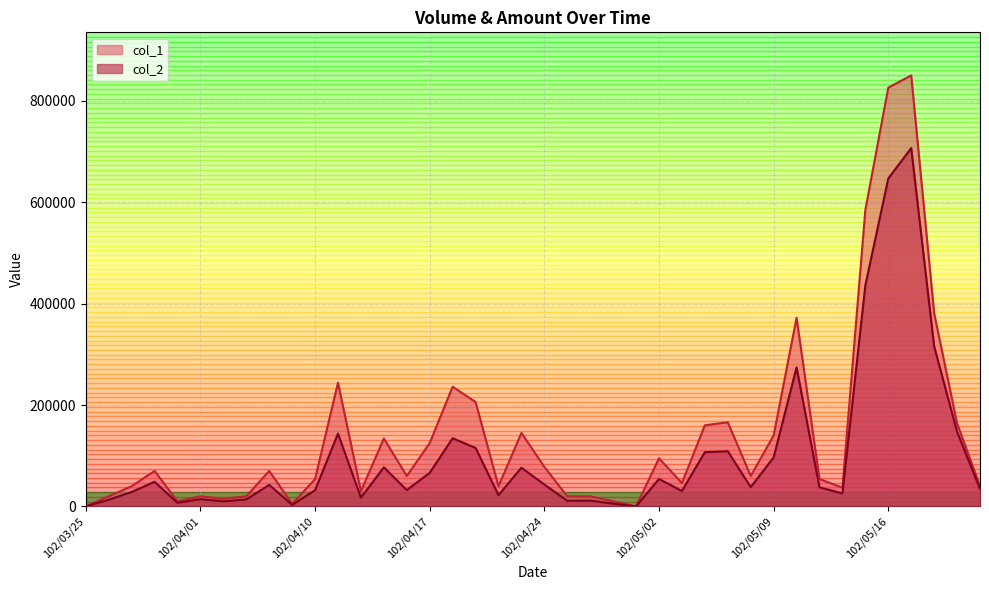

What are all the series names shown in the legend?

col_1, col_2